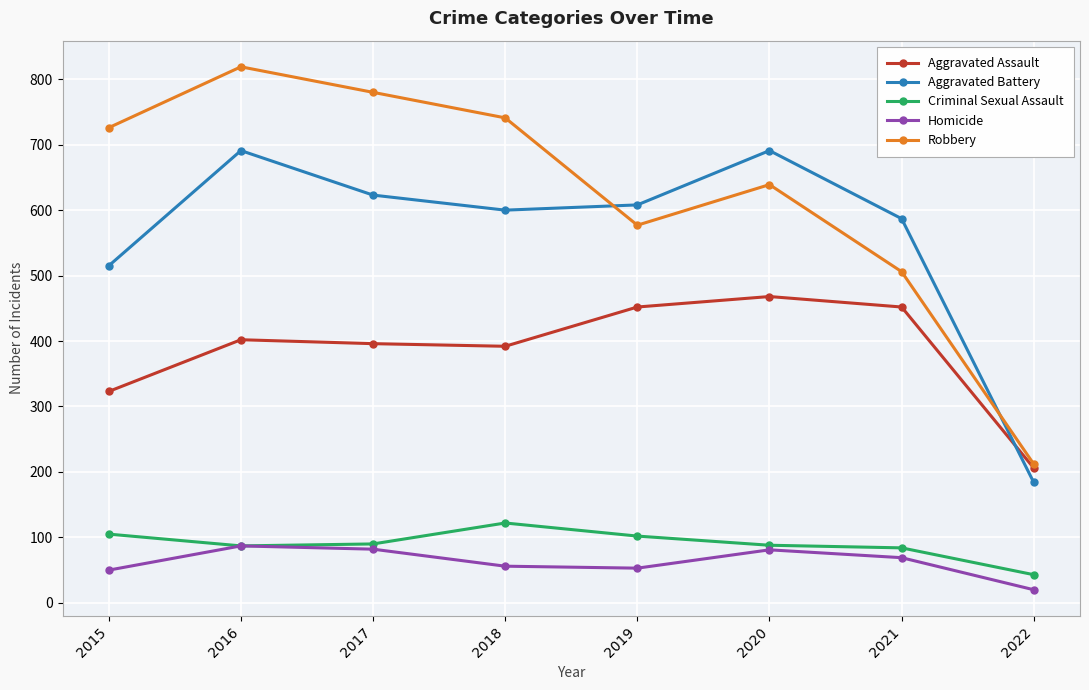

Which series changed the most between 2019 and 2021?

Robbery